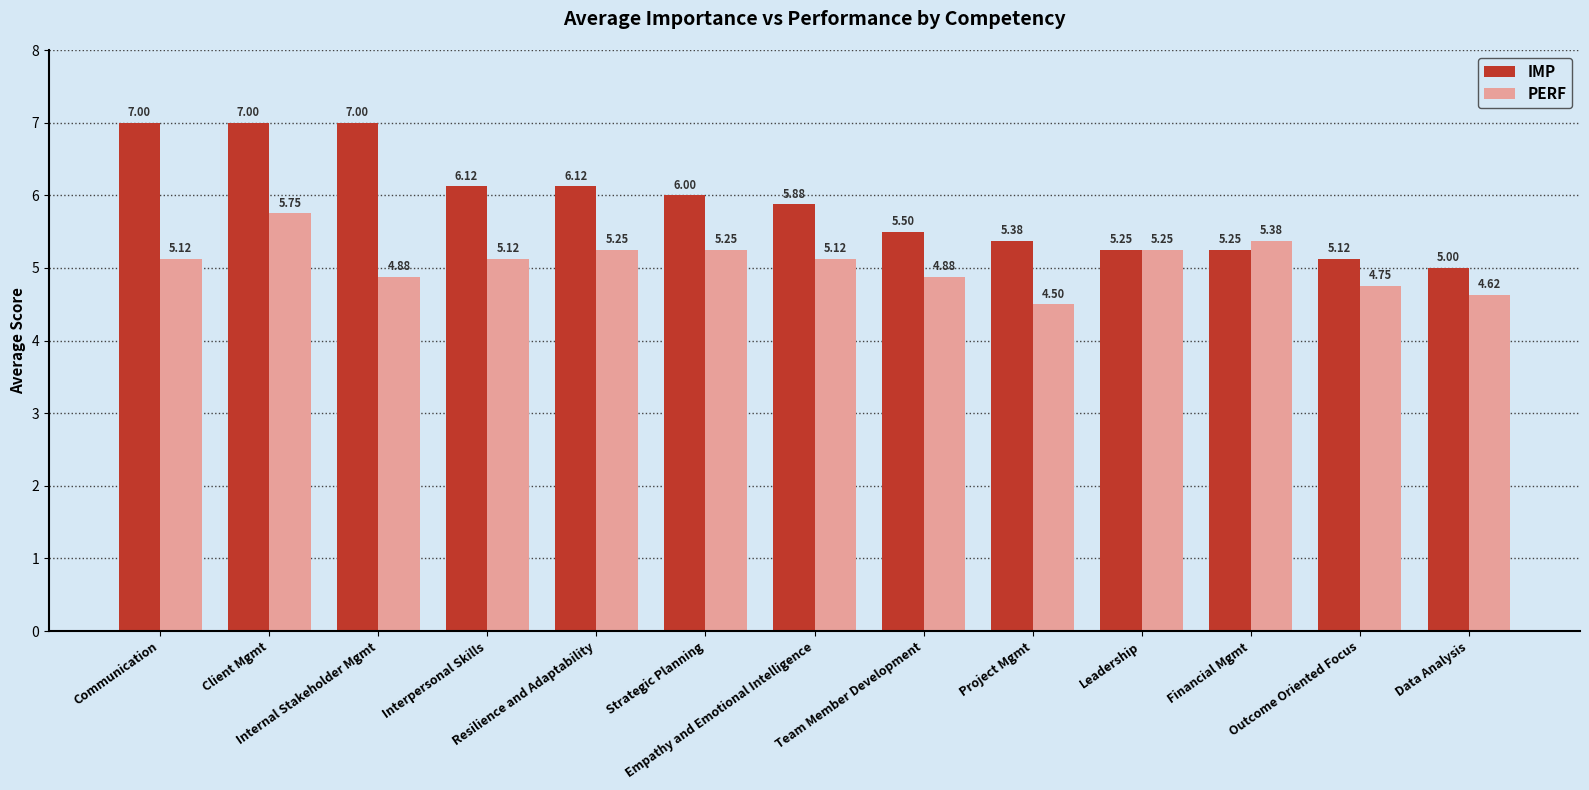

What is the average value of the IMP series?

5.9